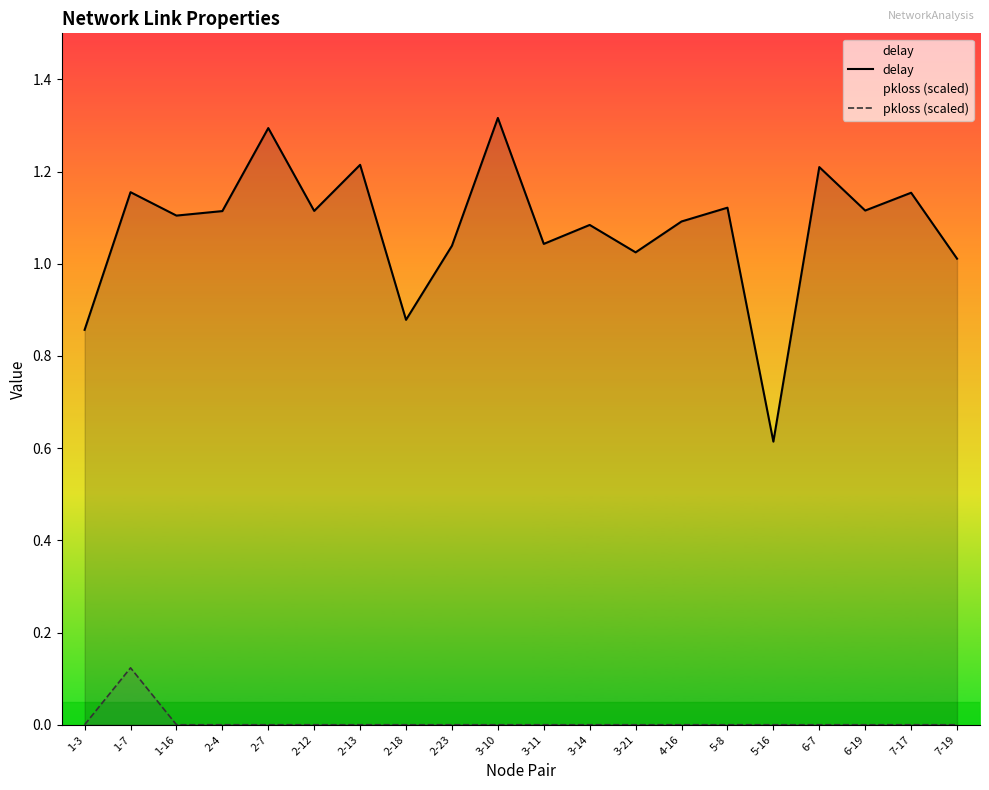

Does the chart have visible grid lines?

No